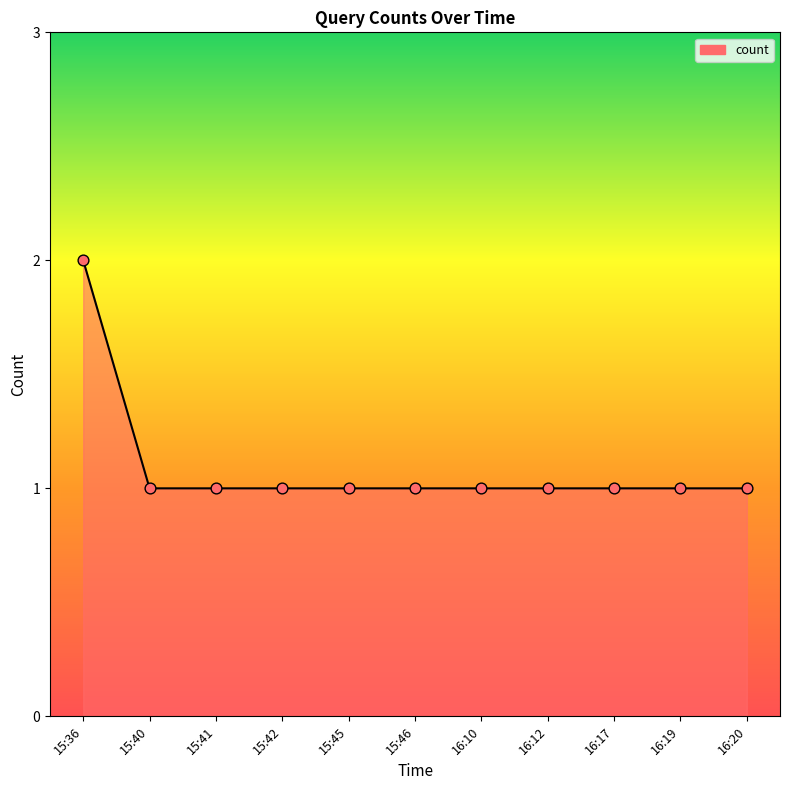

Approximately how many times larger is the value at 15:46 compared to 16:20?

1.0